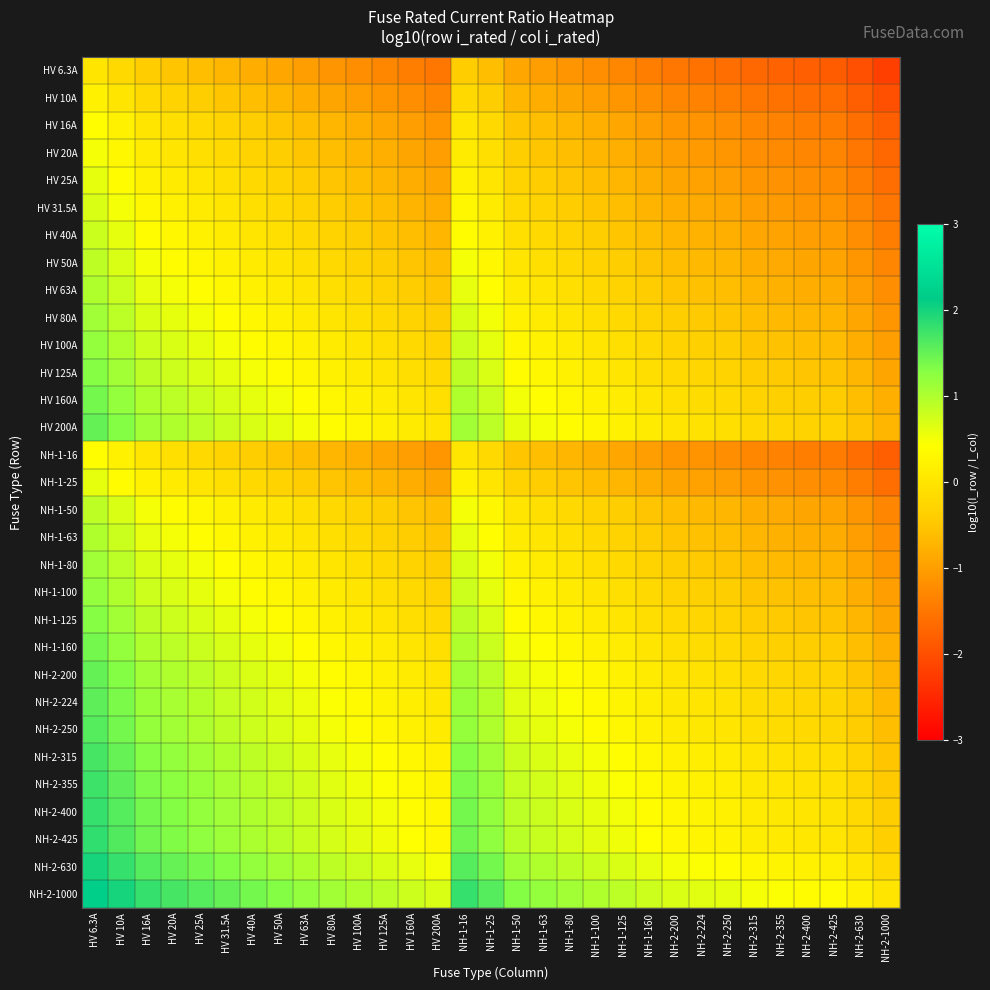

At which category is the sum across all series the highest?

HV 6.3A